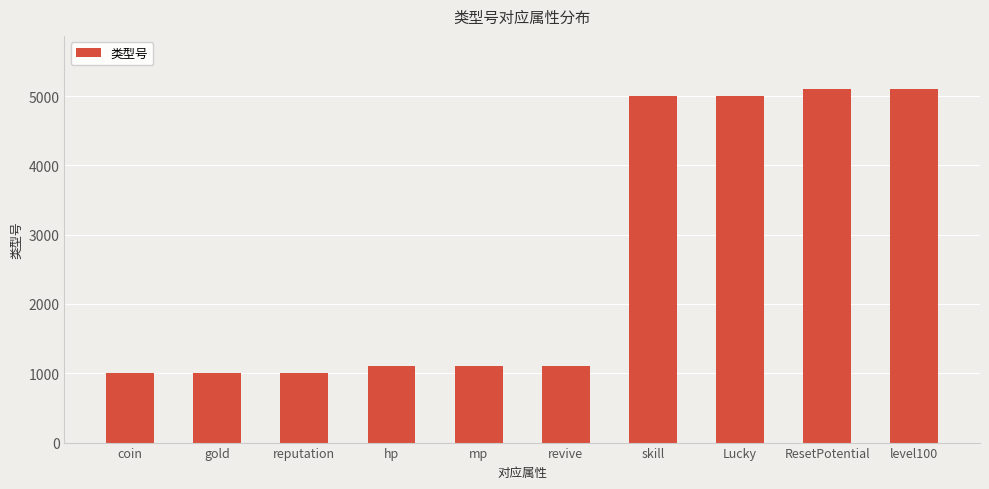

What is the value of the 4th bar from the left?

1100